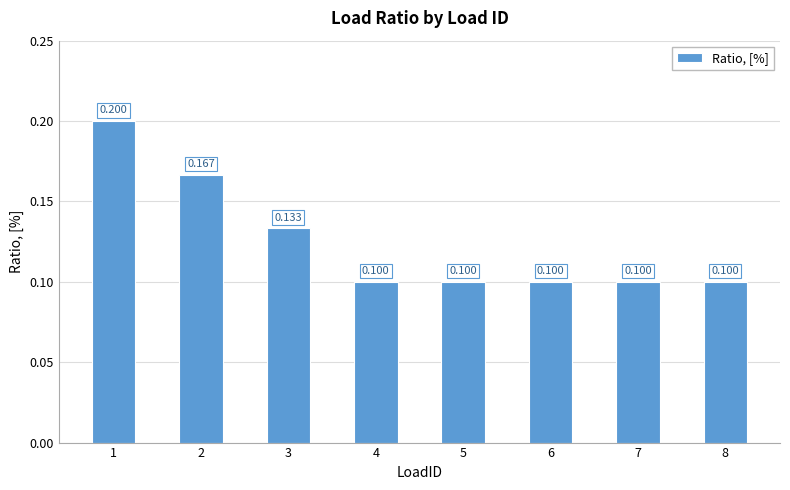

How many bars are there in total?

8